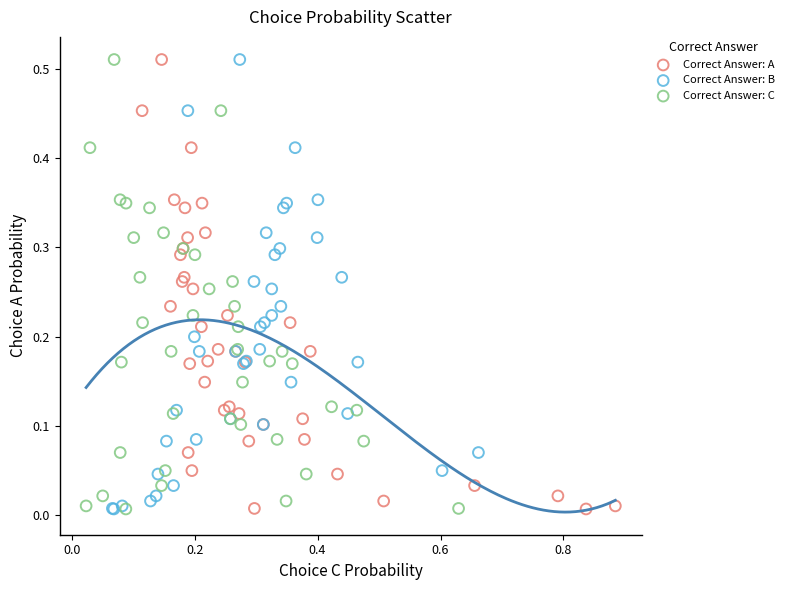

What are all the series names shown in the legend?

Correct Answer: A, Correct Answer: B, Correct Answer: C